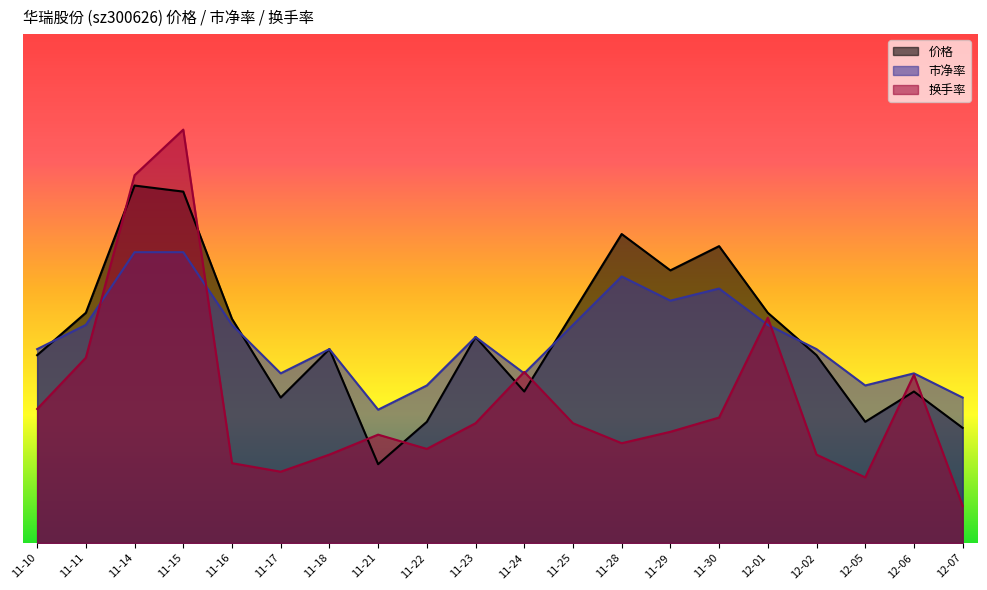

Reading left to right, transcribe all the data shown in this chart.

价格: 0.4	0.5	0.7	0.7	0.5	0.3	0.4	0.2	0.2	0.4	0.3	0.5	0.6	0.6	0.6	0.5	0.4	0.2	0.3	0.2
市净率: 0.4	0.5	0.6	0.6	0.5	0.4	0.4	0.3	0.3	0.4	0.4	0.5	0.6	0.5	0.5	0.5	0.4	0.3	0.4	0.3
换手率: 0.3	0.4	0.8	0.9	0.2	0.1	0.2	0.2	0.2	0.2	0.4	0.2	0.2	0.2	0.3	0.5	0.2	0.1	0.3	0.1